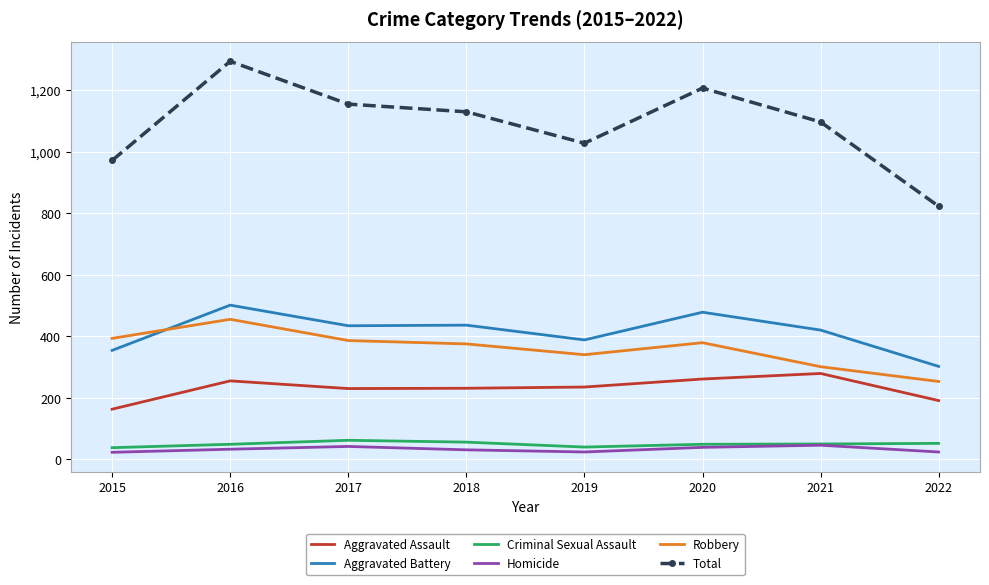

Which series has the largest range (max minus min)?

Total